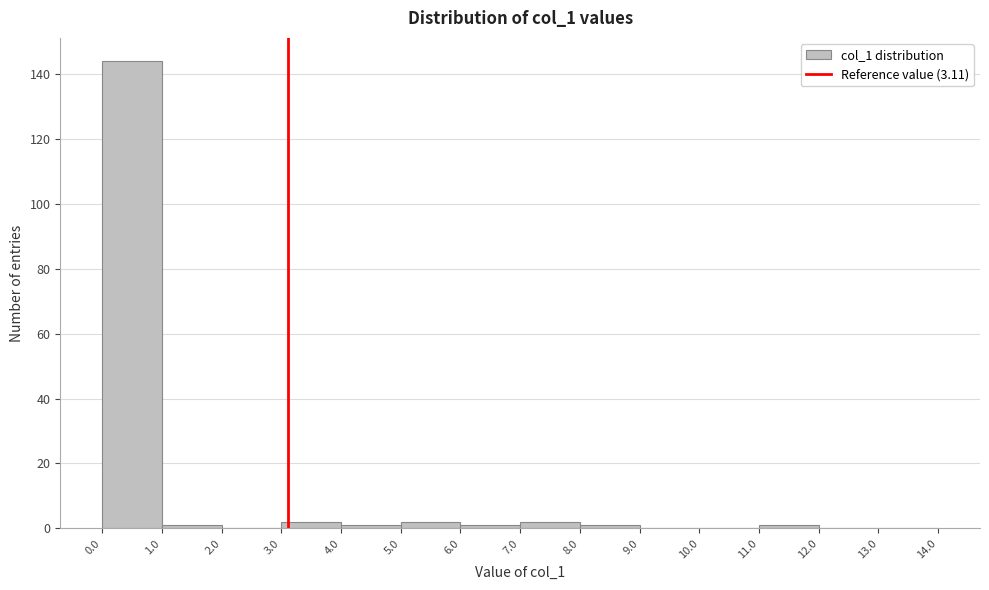

Reading left to right, list every bar in this chart as the range it spans on the x-axis followed by its height. The values are not printed on the chart, so give them approximately, as read against the axis.

0.0 to 1.0: 144
1.0 to 2.0: under 2
2.0 to 3.0: 0
3.0 to 4.0: 2
4.0 to 5.0: under 2
5.0 to 6.0: 2
6.0 to 7.0: under 2
7.0 to 8.0: 2
8.0 to 9.0: under 2
9.0 to 10.0: 0
10.0 to 11.0: 0
11.0 to 12.0: under 2
12.0 to 13.0: 0
13.0 to 14.0: 0